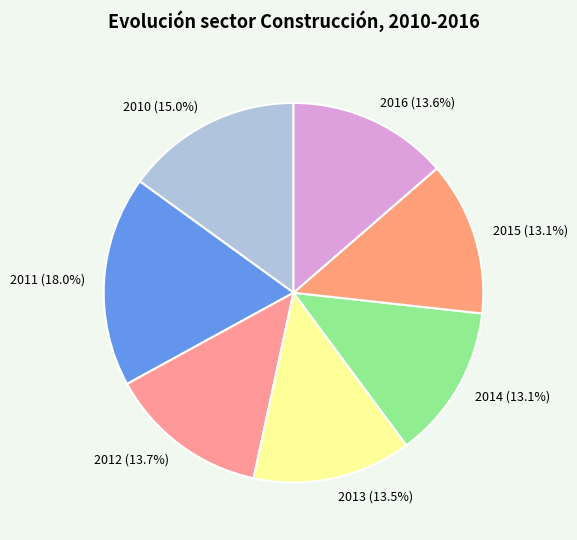

Which slice is the largest?

2011